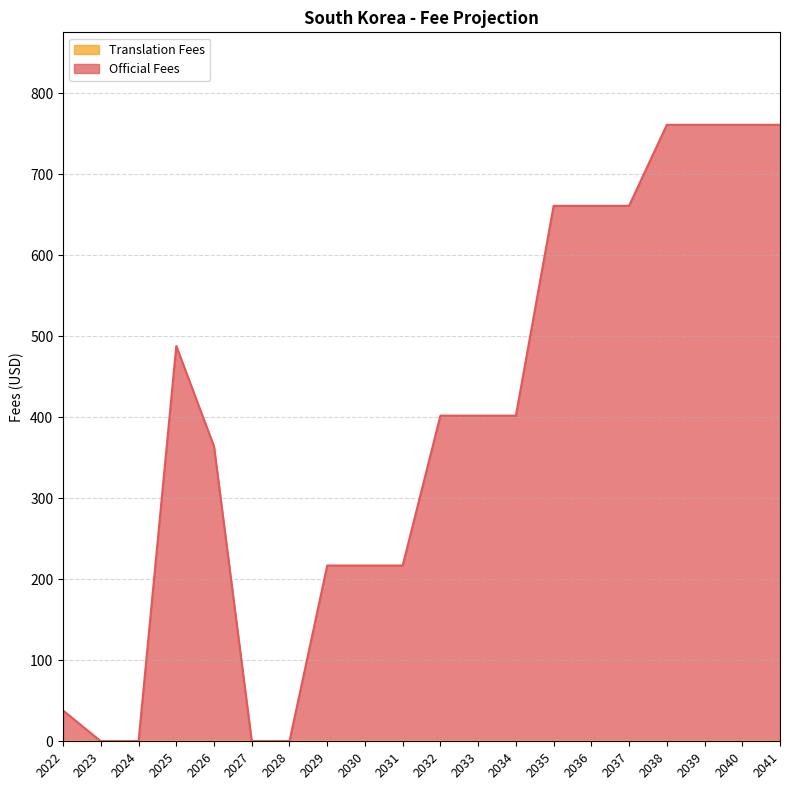

Between 2031 and 2027, which is larger?

2031